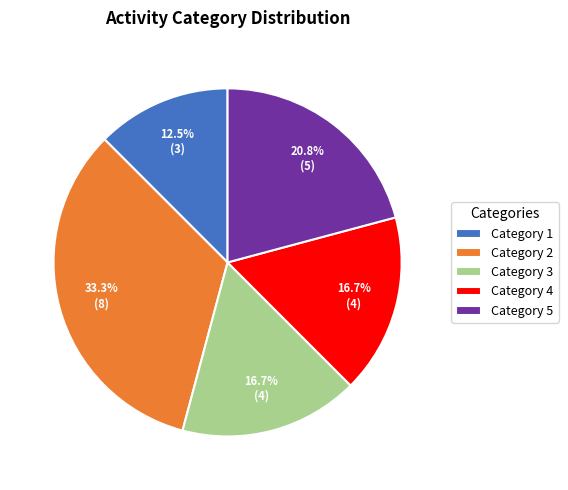

Is Category 3 the majority of the pie?

No